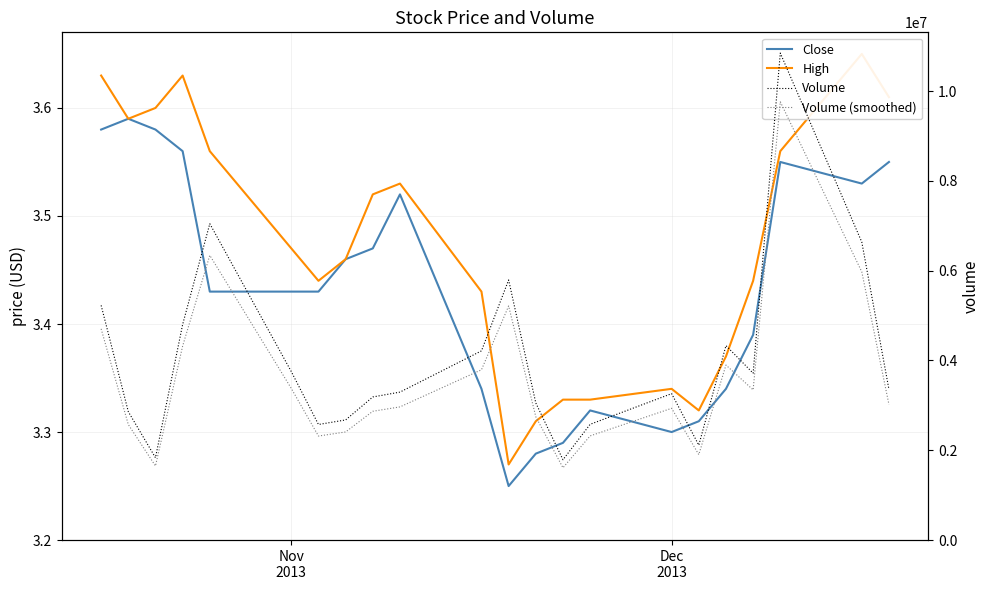

True or false: Volume (smoothed) has a value of 2433137.0 at 3.

False